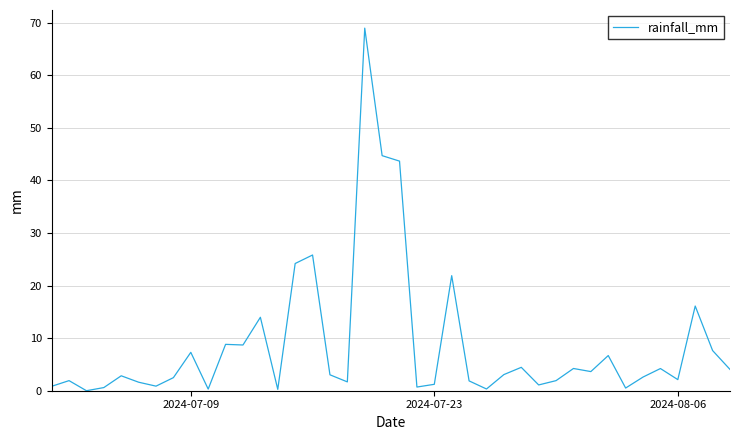

True or false: there are more than 1 points higher than both neighbors.

True